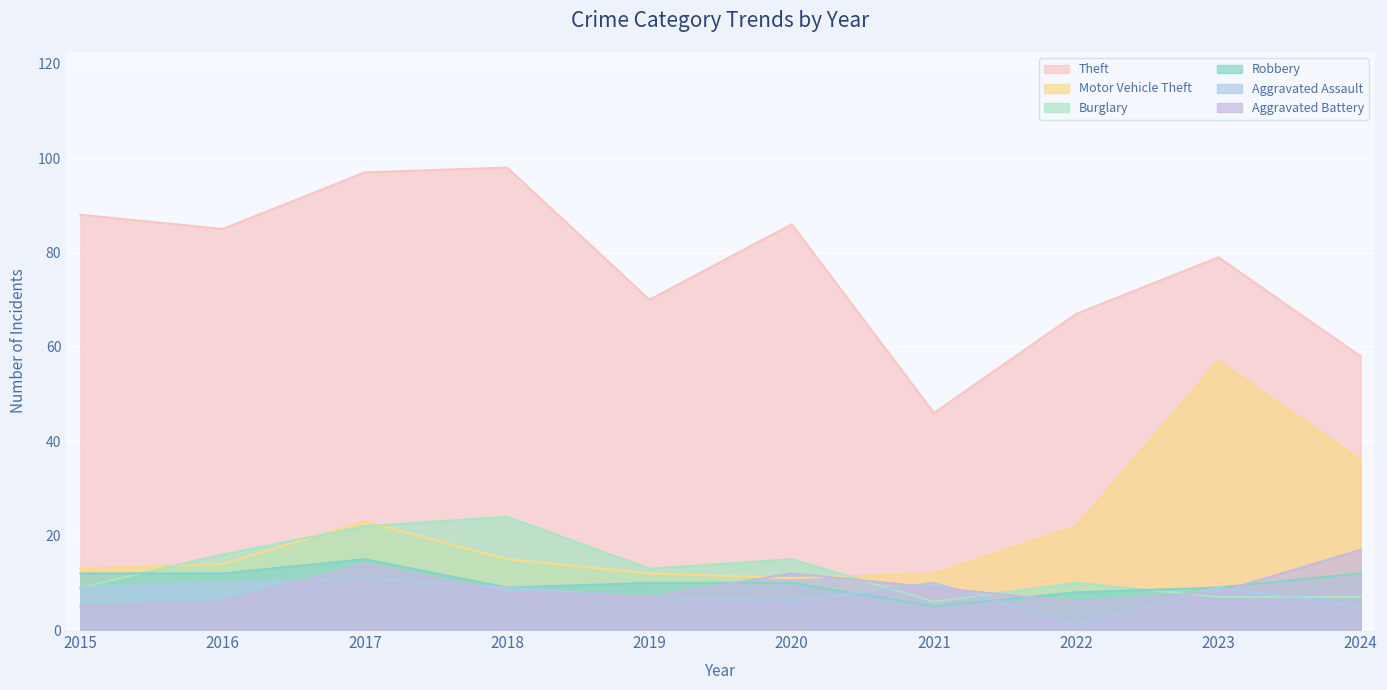

What is the difference between the Burglary values at 2021 and 2024?

1